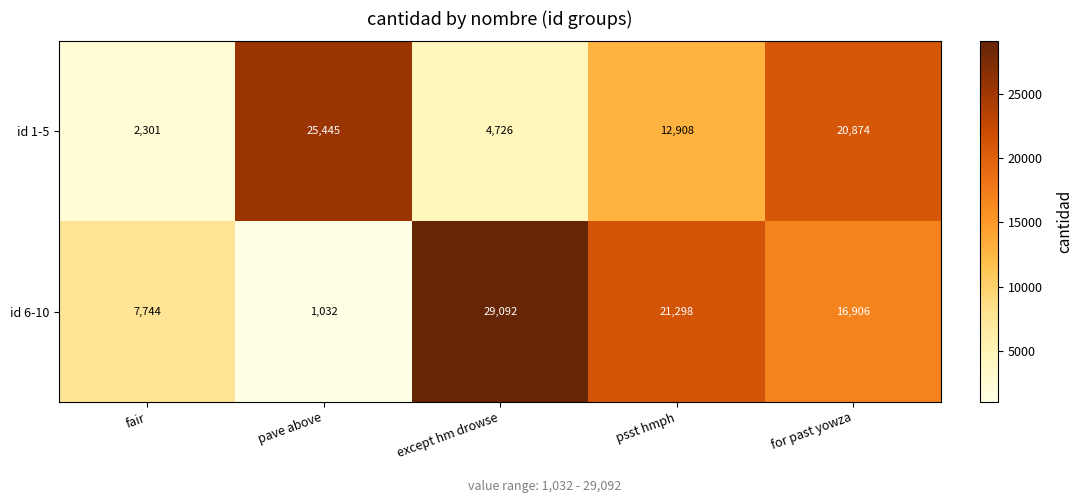

Rank the series at fair from highest to lowest value.

id 6-10, id 1-5